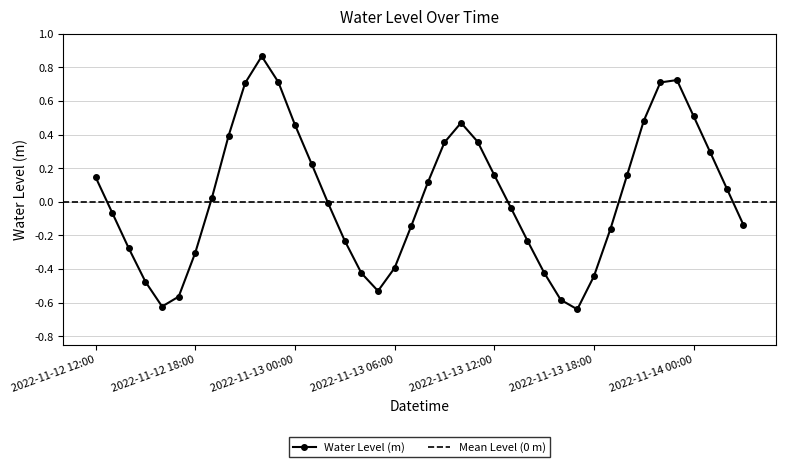

What is the label of the 38th point from the left?

2022-11-14 01:00